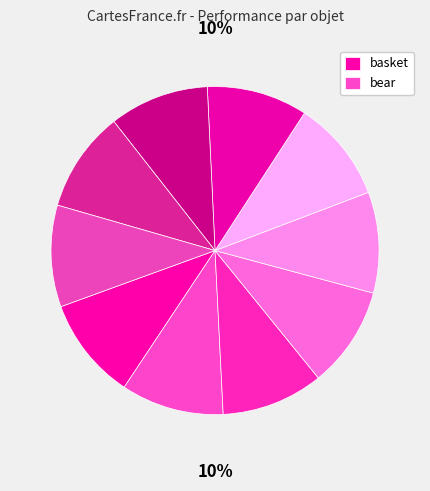

How many segments does this pie chart have?

10